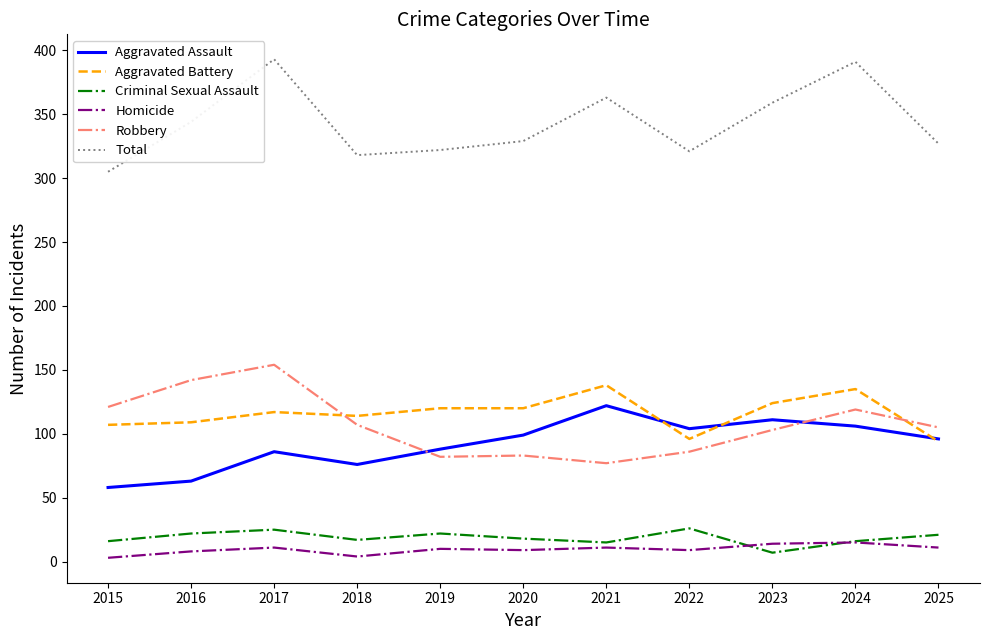

Which series has the widest spread of values?

Total